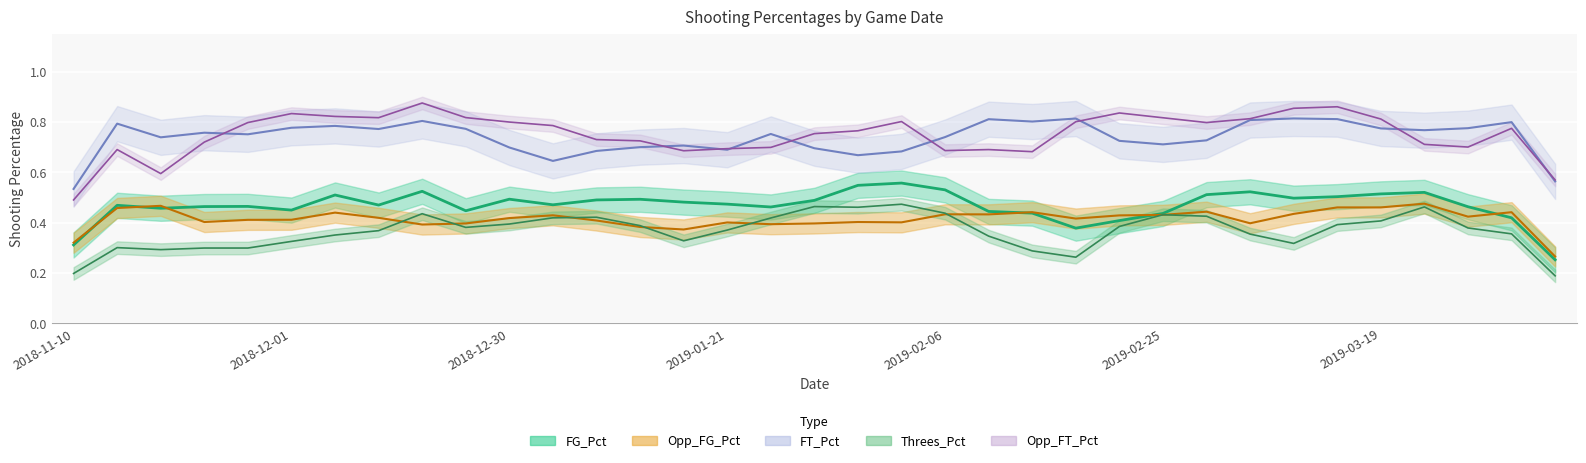

At which label does Opp_FG_Pct reach its peak?

2018-11-15